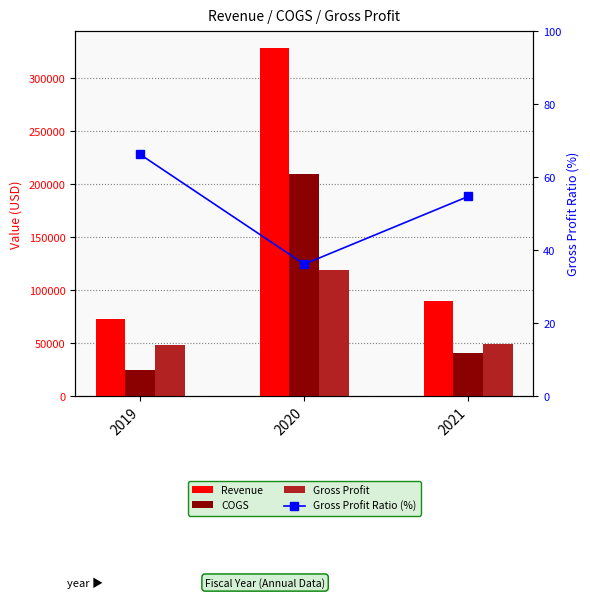

Rank the categories by Gross Profit value from highest to lowest.

2020, 2021, 2019